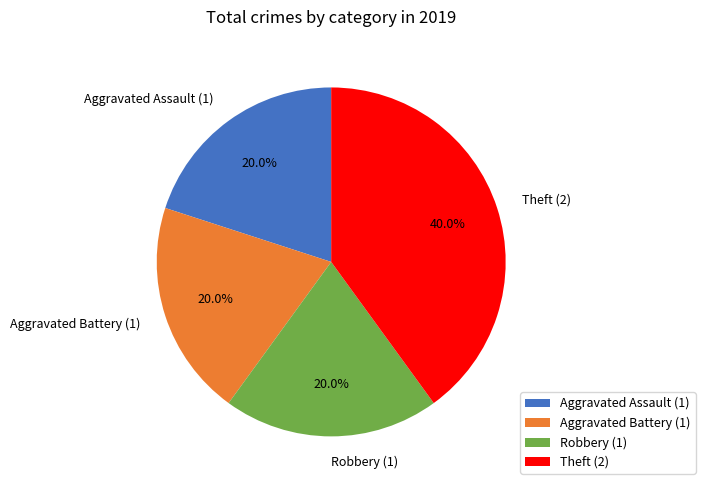

To the nearest percent, what is the combined percentage of Aggravated Battery and Aggravated Assault?

40%